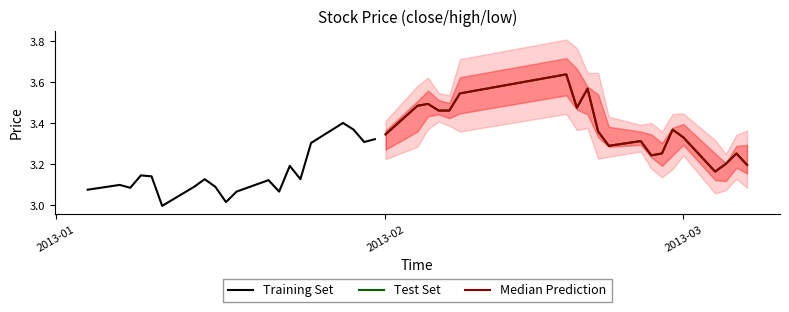

How many lines are shown in the chart?

3